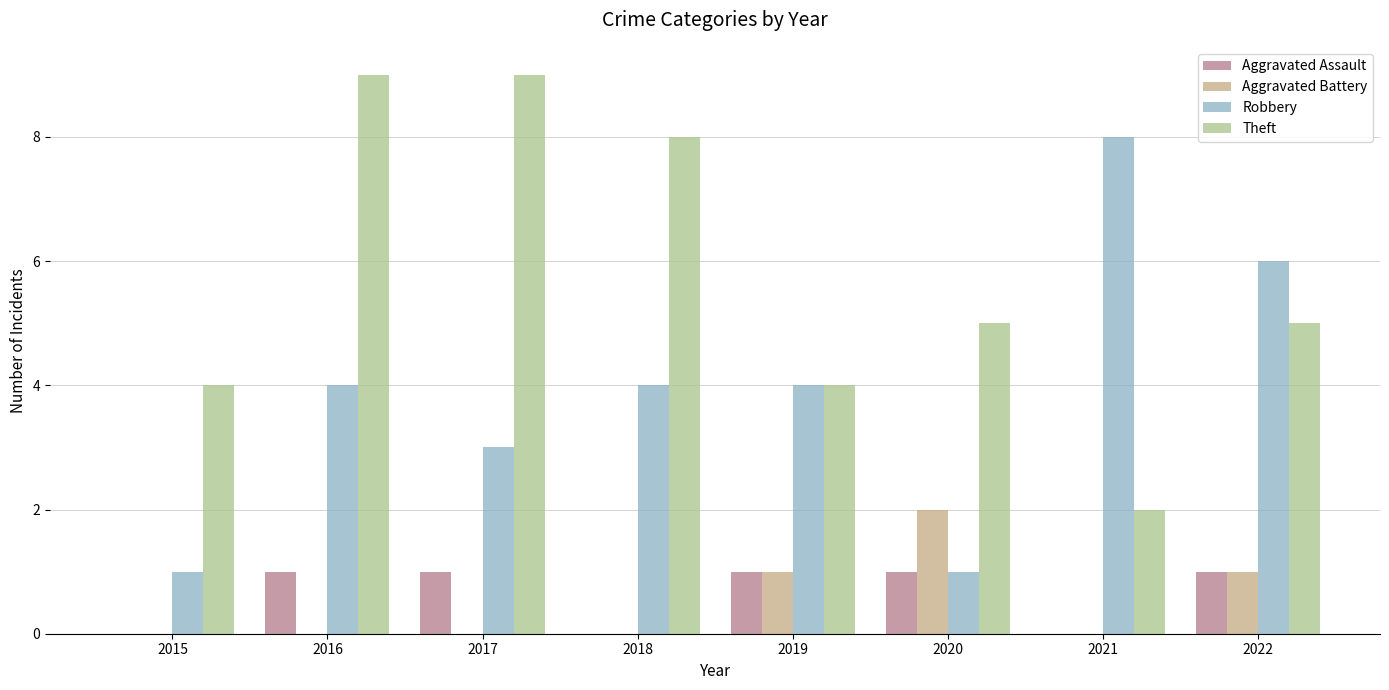

What is the total value across all series at 2016?

14